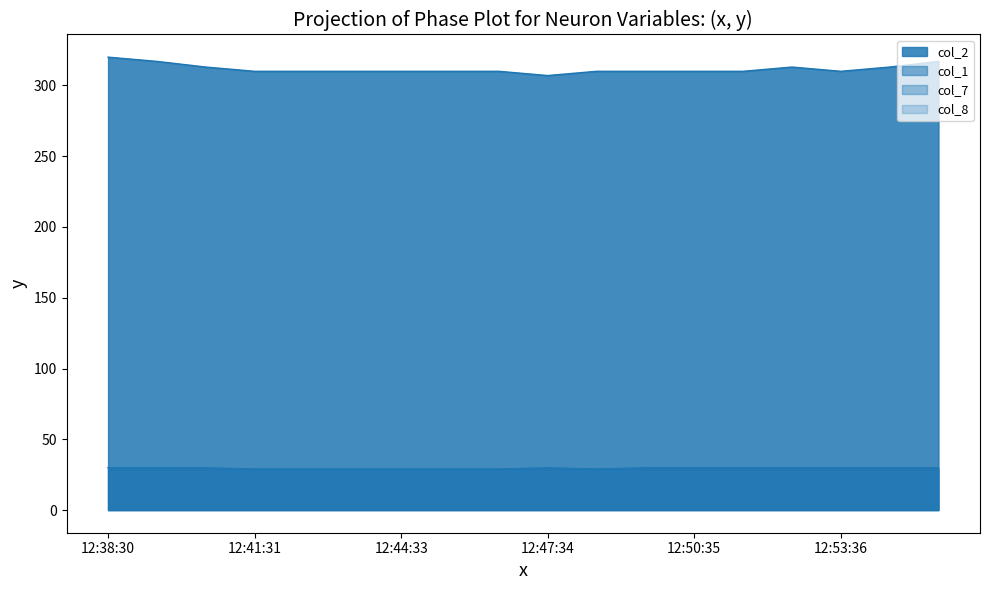

The col_2 series shows 422 at 12:46:33. True or false?

False